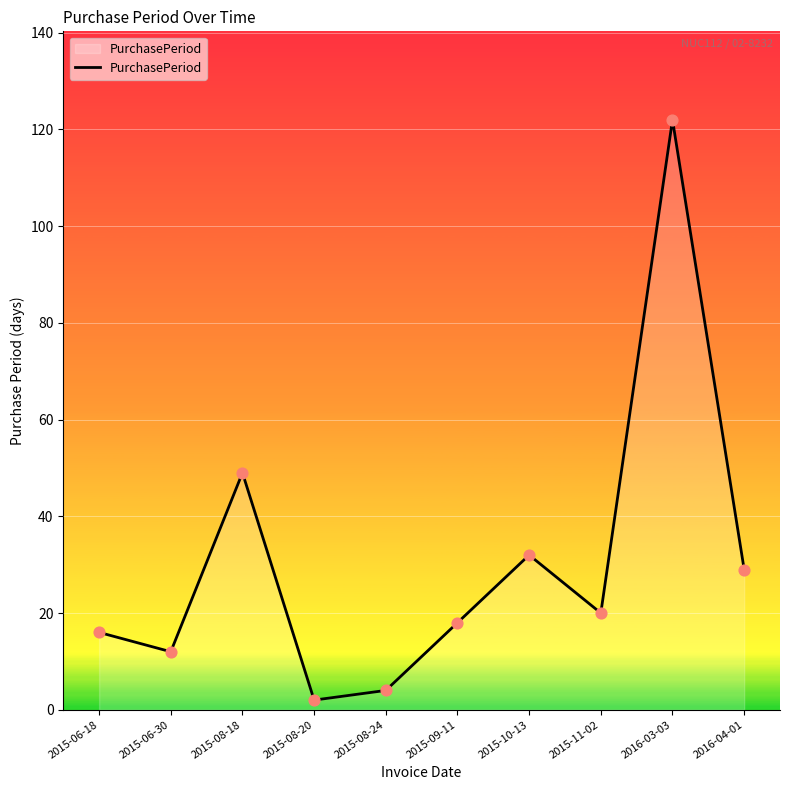

What is the ratio of the value at 2016-04-01 to the value at 2015-06-18?

1.8